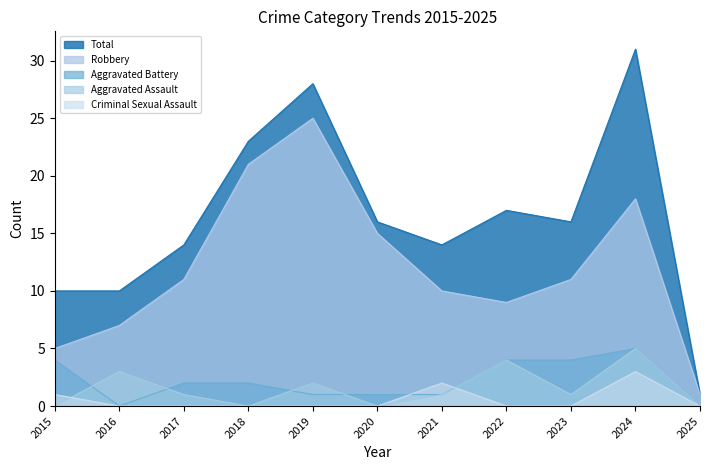

How many series are shown in this chart?

5